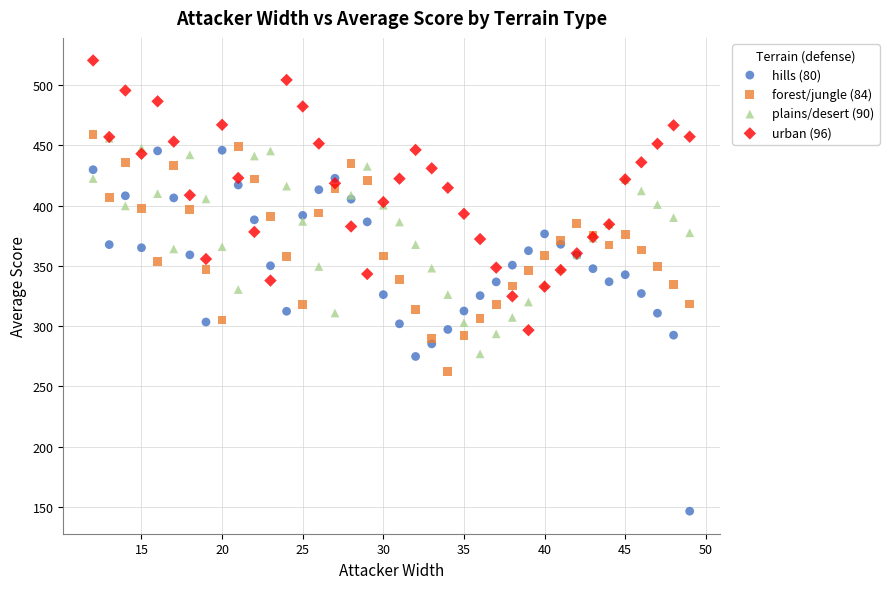

What are all the series names shown in the legend?

hills (80), forest/jungle (84), plains/desert (90), urban (96)